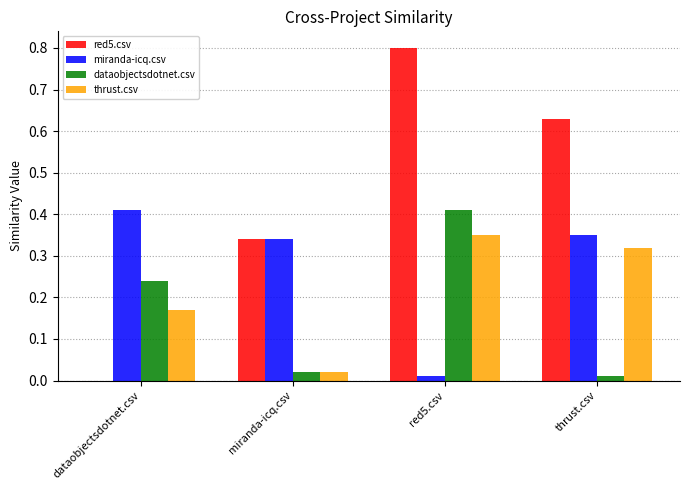

What is the sum of all miranda-icq.csv values?

1.1